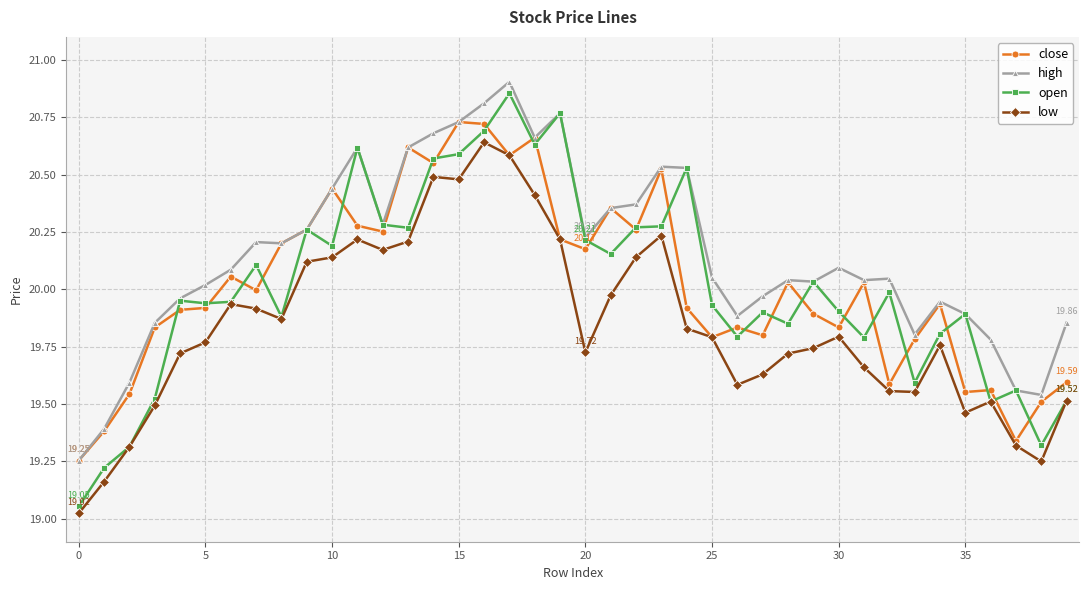

At how many categories does at least one series exceed 19?

40